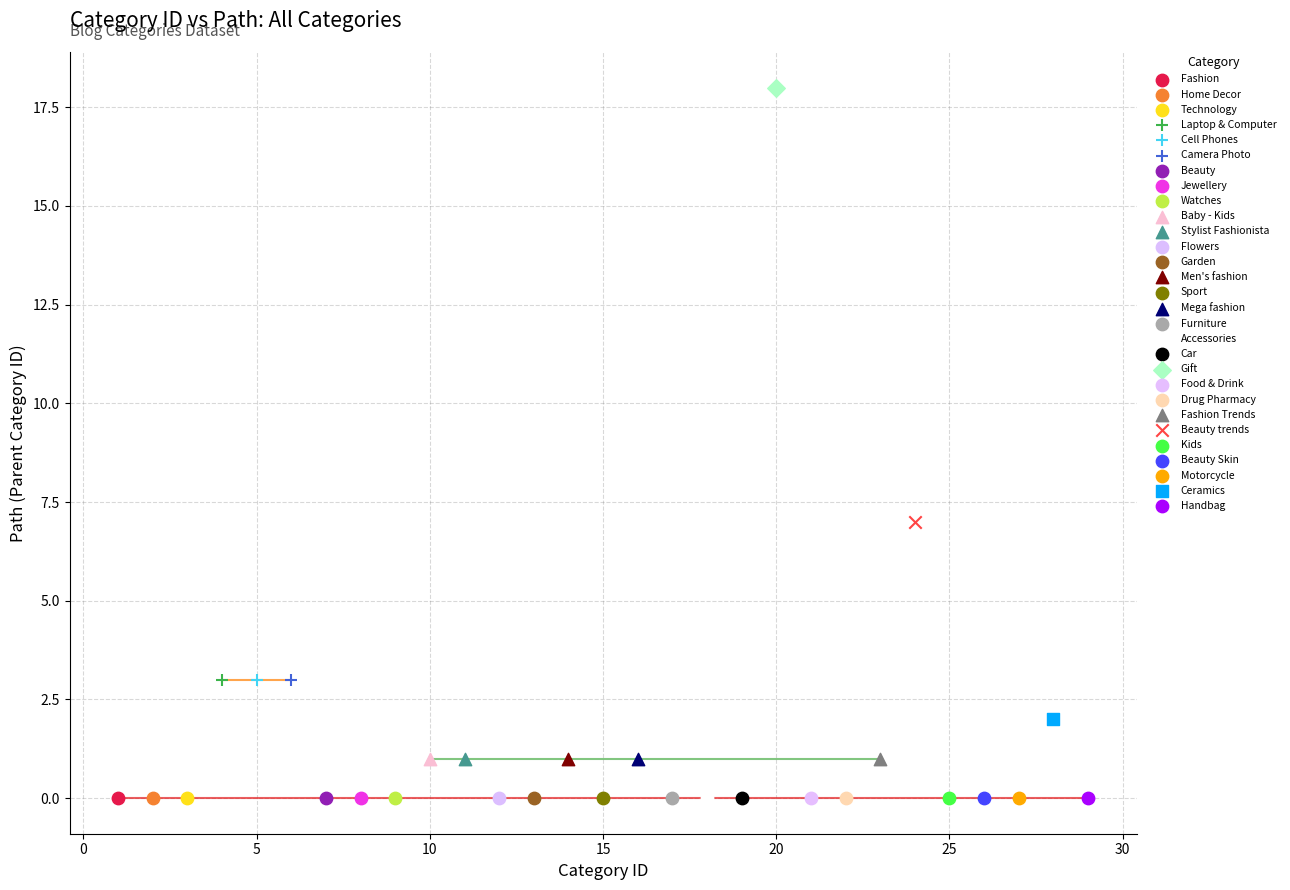

Which series contains the highest Y value?

Gift